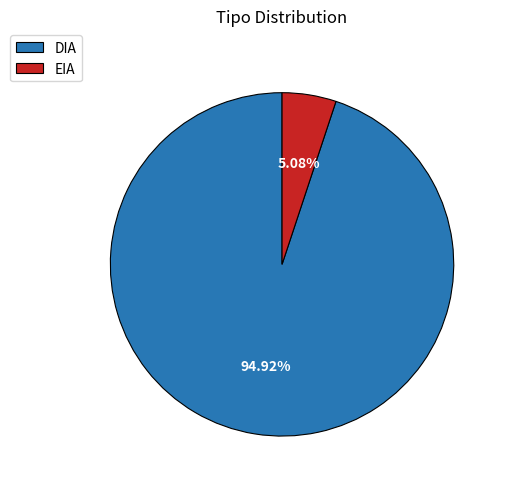

What is the largest slice in the pie chart?

DIA